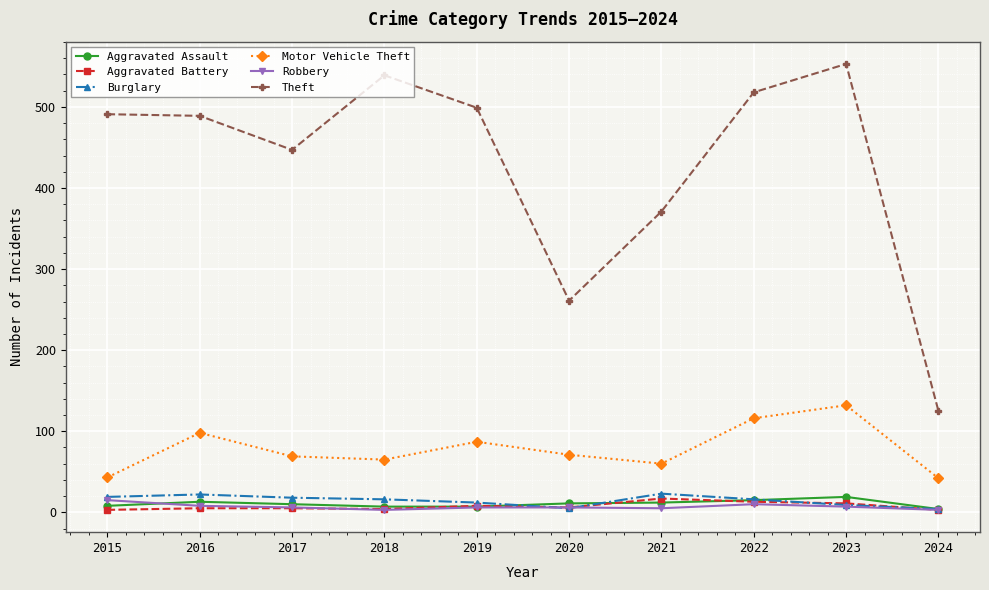

What is the average value of the Aggravated Assault series?

11